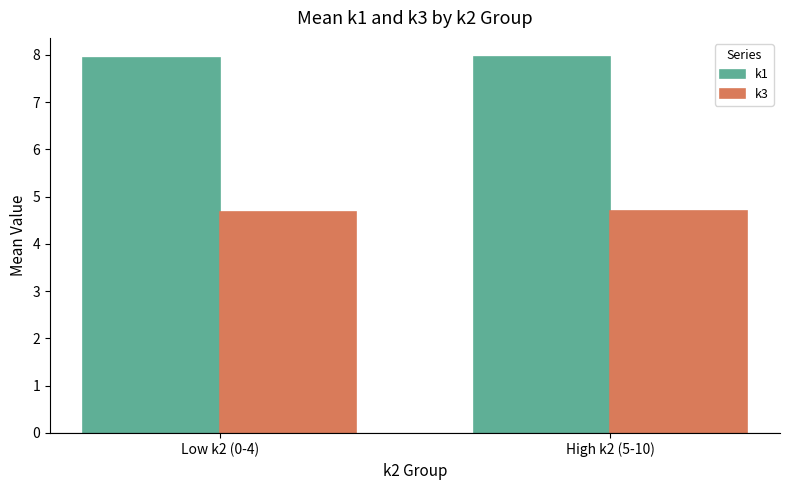

Count the k3 values in the range 4 to 5.

2